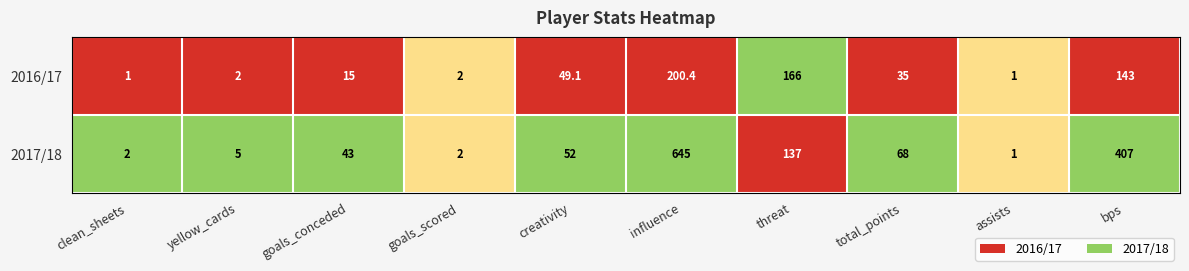

What is the spread (max minus min) of values at yellow_cards?

3.0